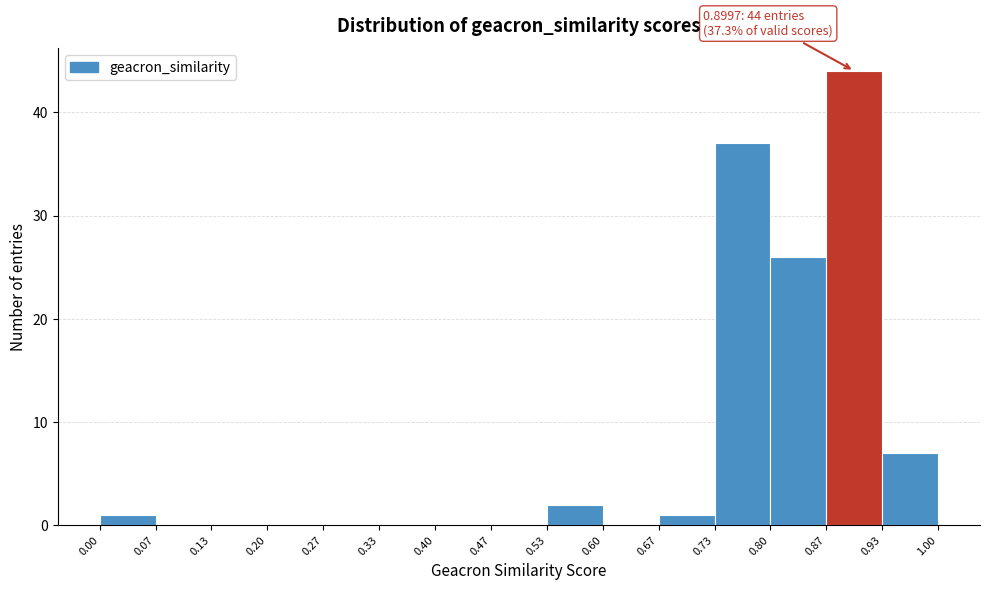

Over which range of the x-axis is the bar tallest?

0.87 to 0.93